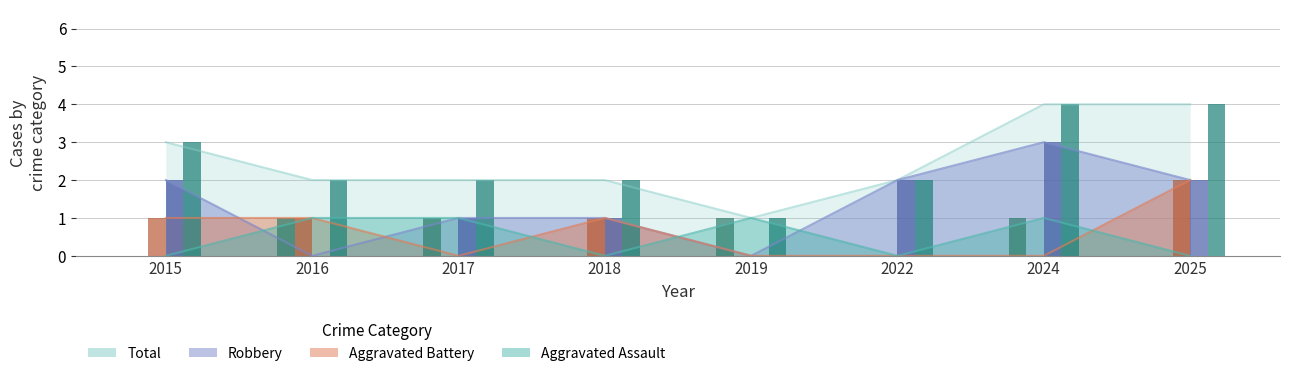

What are all the series names shown in the legend?

Aggravated Assault, Aggravated Battery, Robbery, Total